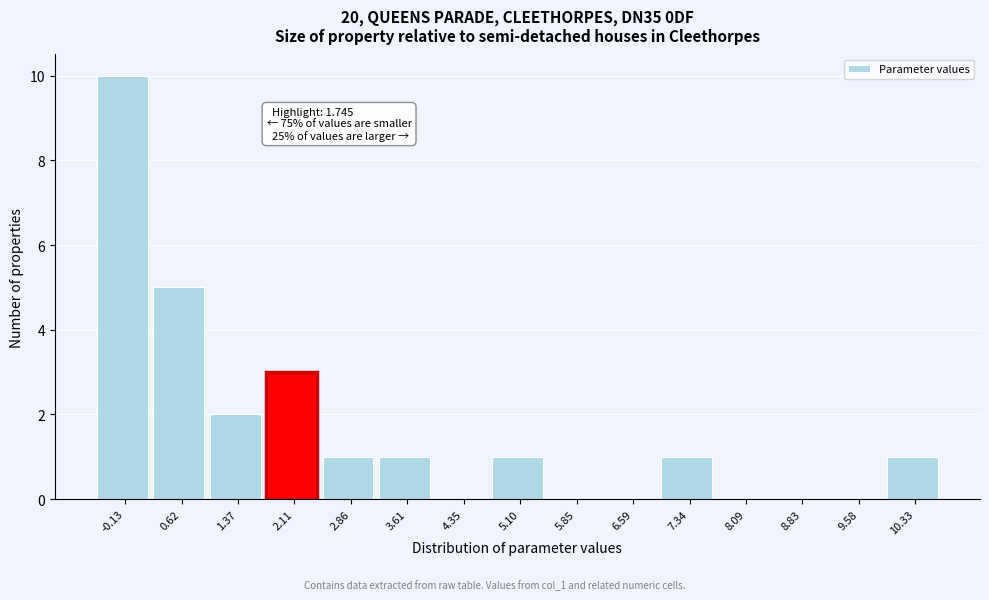

Which range on the x-axis has the tallest bar?

-0.5 to 0.2